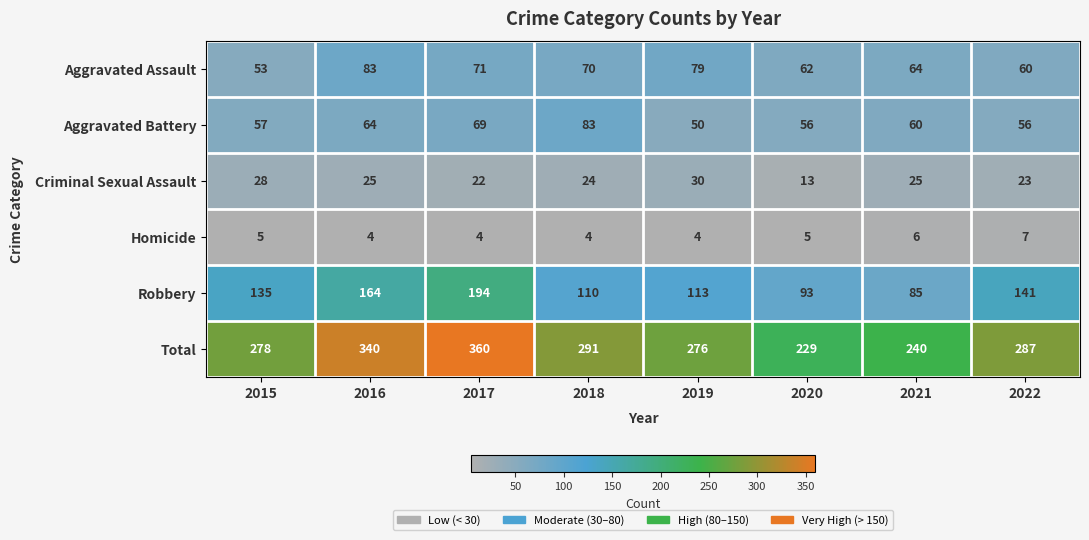

What is the difference between the highest and lowest values at 2015?

273